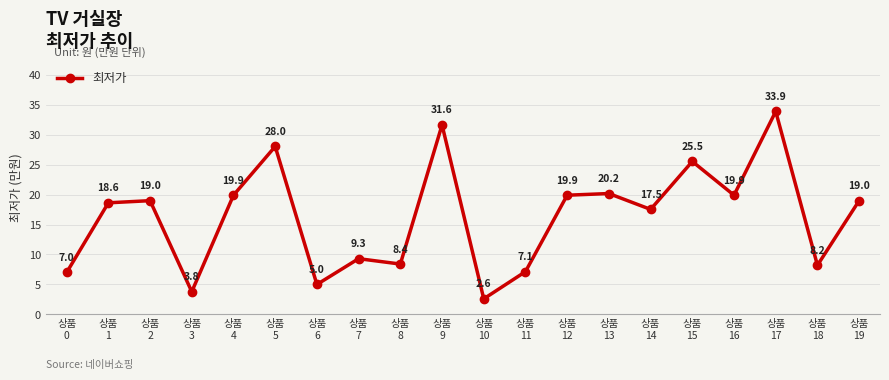

What is the ratio of the value at 상품
5 to the value at 상품
19?

1.5